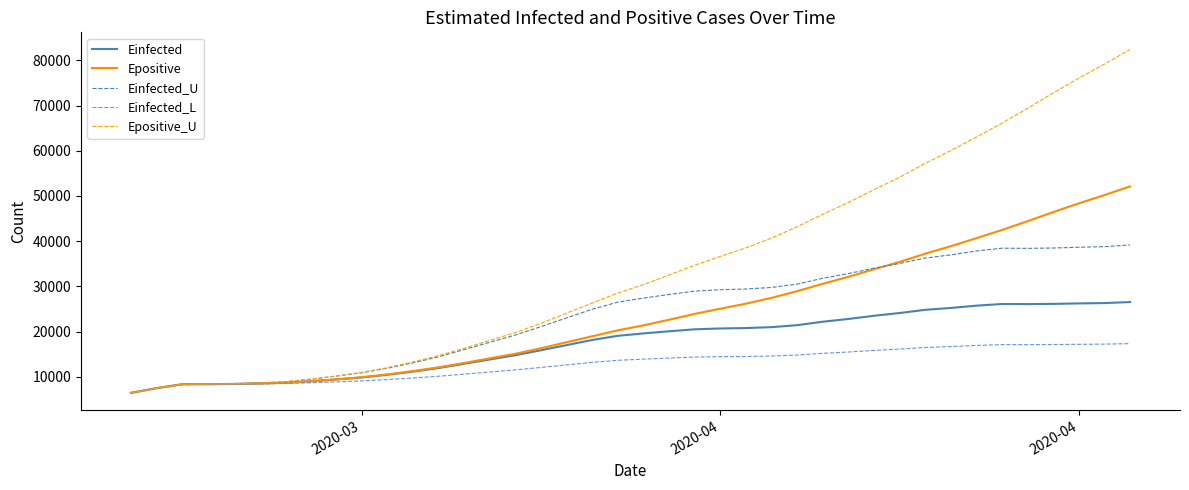

Which series has the largest range (max minus min)?

Epositive_U